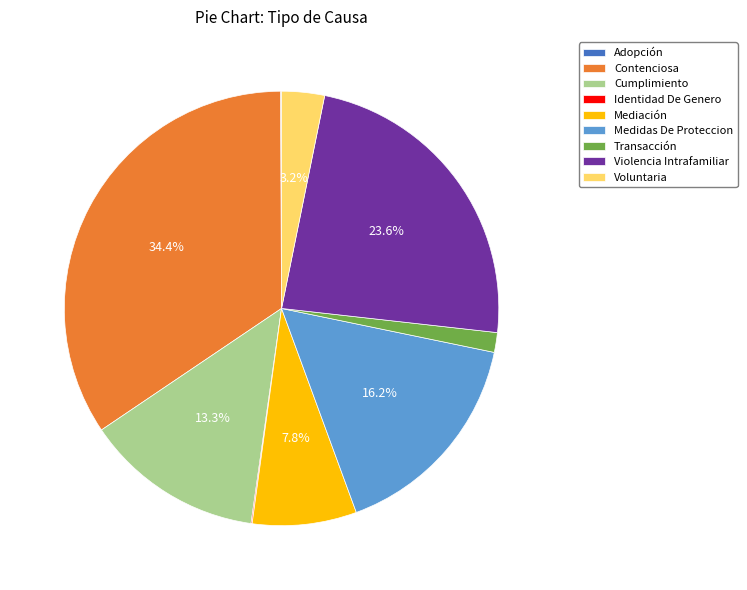

Between Mediación and Violencia Intrafamiliar, which is larger?

Violencia Intrafamiliar